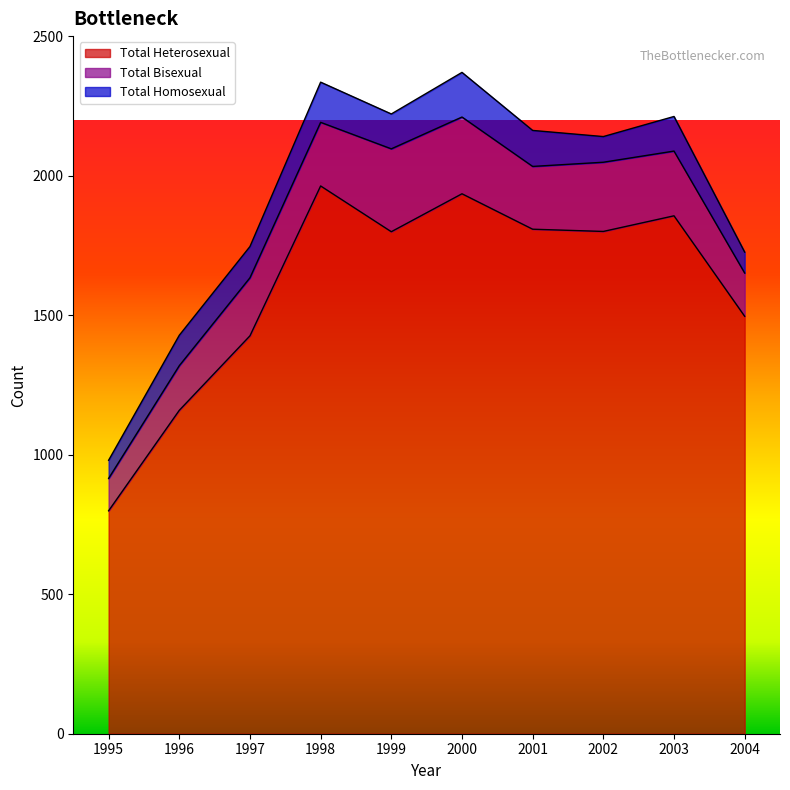

In Total Bisexual, how many points are lower than both neighbors (excluding endpoints)?

1